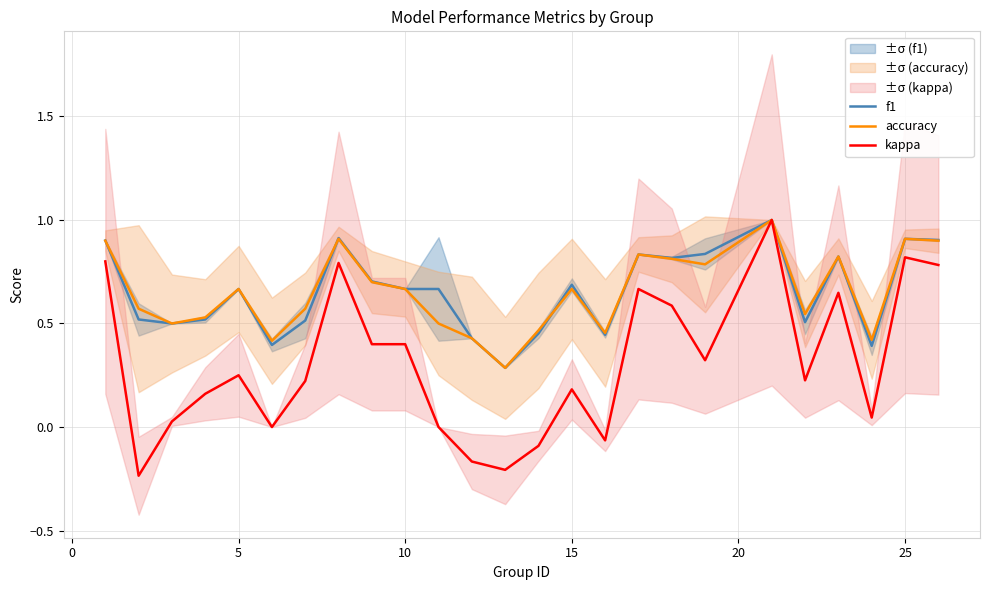

True or false: accuracy has a value of 0.9 at 25.

True